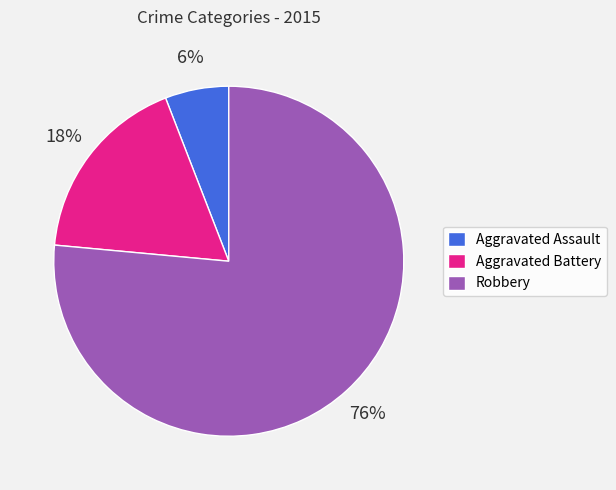

To the nearest percent, what is the difference between the Aggravated Assault and Aggravated Battery slice percentages?

12%